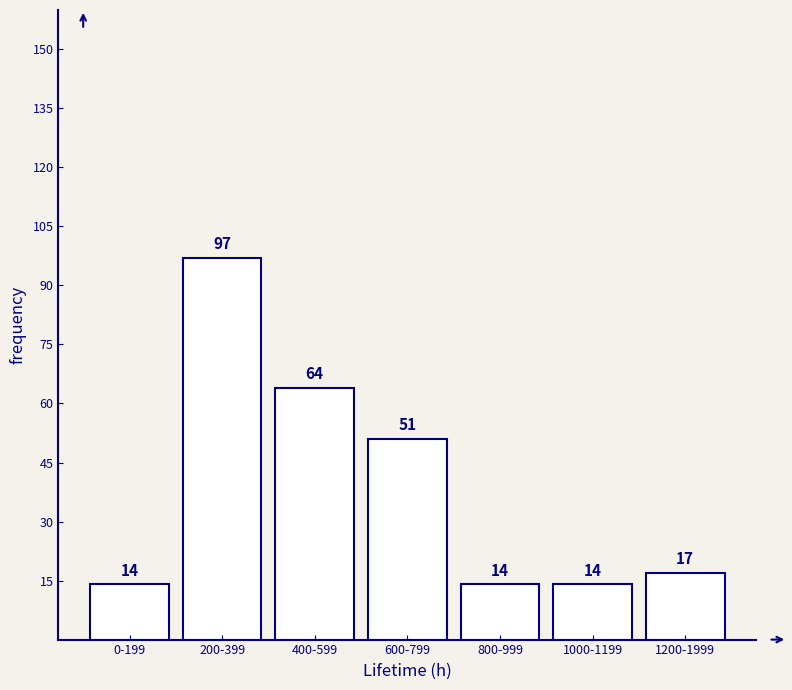

Reading right to left, what are all the values shown in this chart?

17	14	14	51	64	97	14